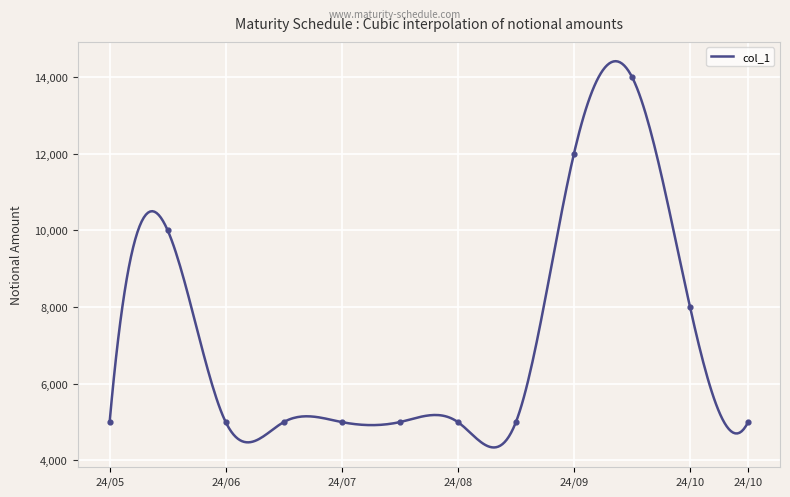

Between 24/07 and 24/06, which is larger?

24/07